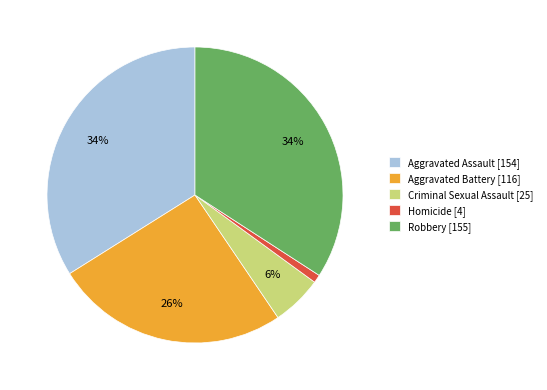

To the nearest percent, what percentage of the pie is Aggravated Battery?

26%